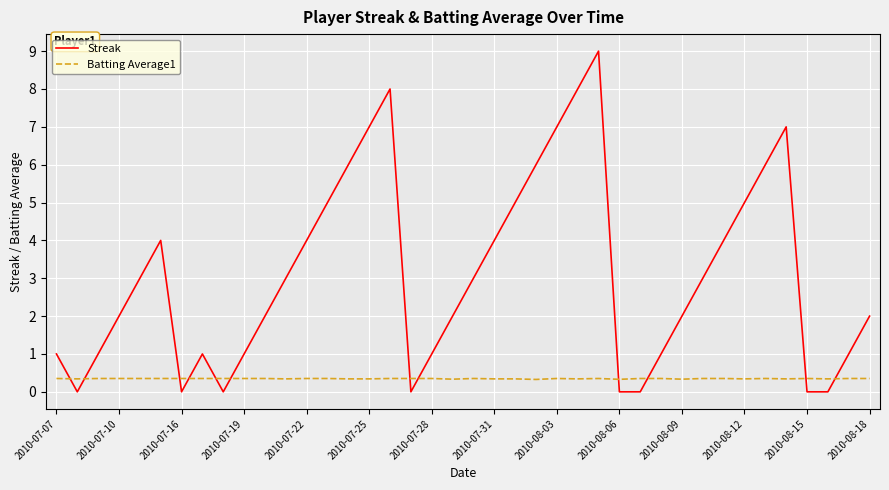

Which series ends up on top after the final intersection of Streak and Batting Average1?

Streak